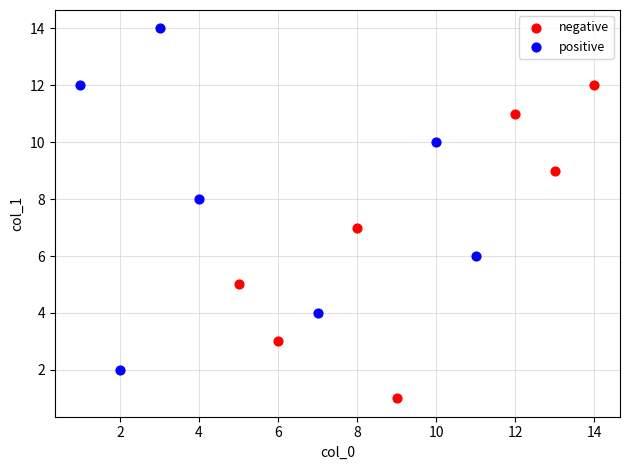

Which series contains the lowest Y value?

negative